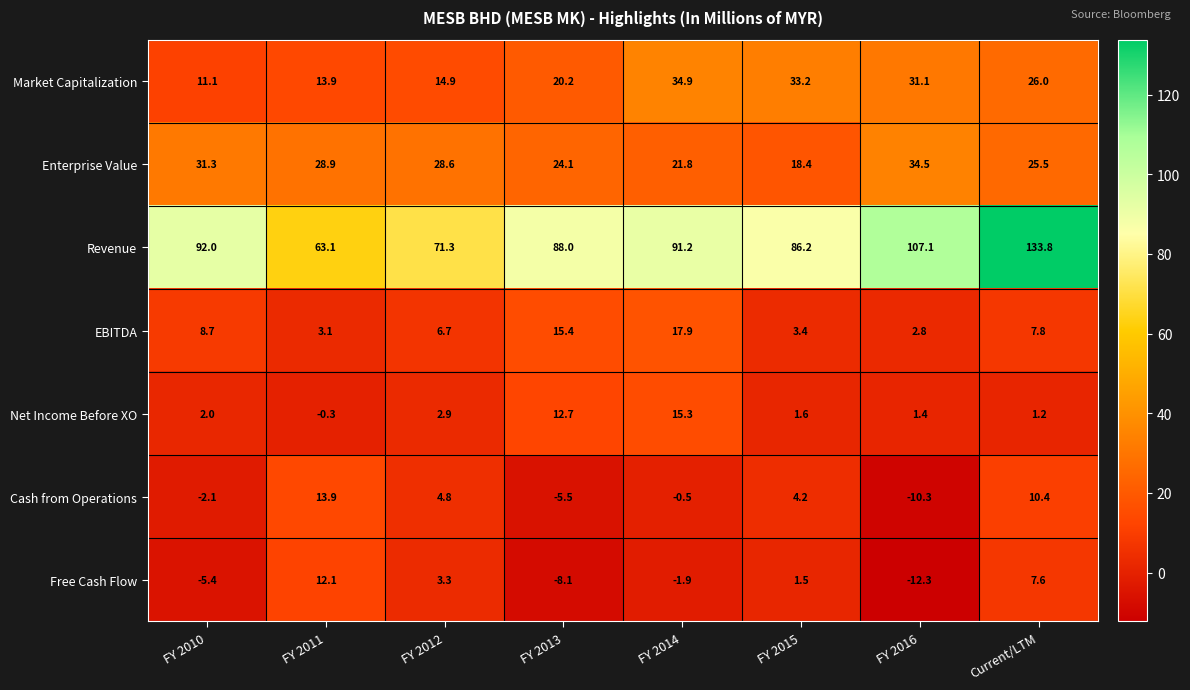

Which series has the largest total across all categories?

Revenue